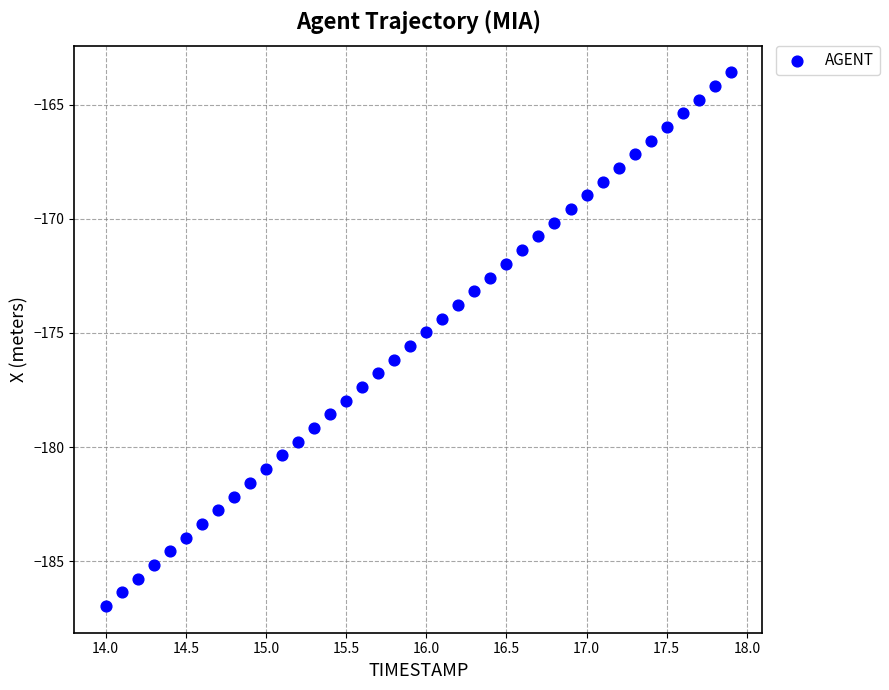

What is the range of Y values (max minus min)?

23.4